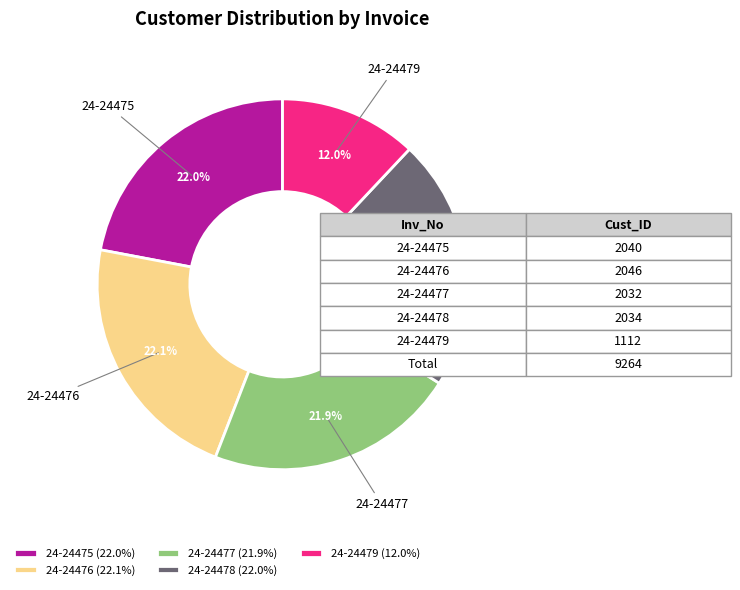

Is there any slice that represents more than half of the pie?

No